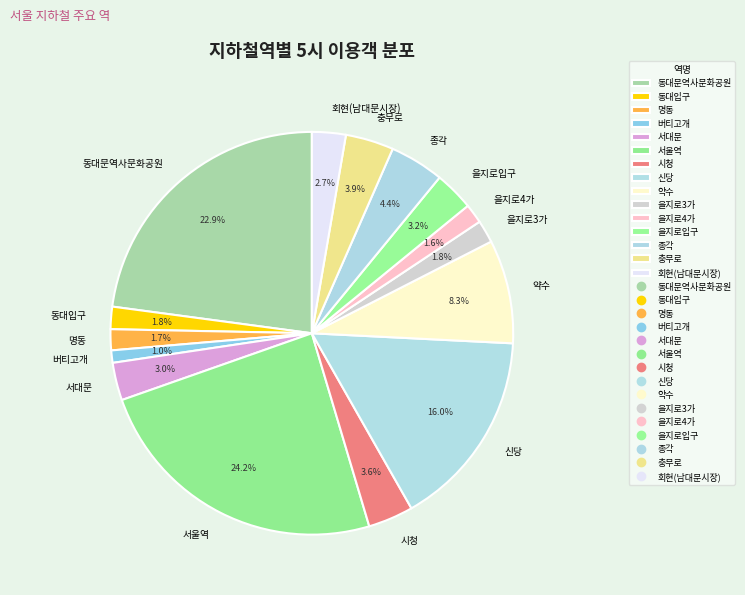

To the nearest percent, what is the difference between the 버티고개 and 서대문 slice percentages?

2%